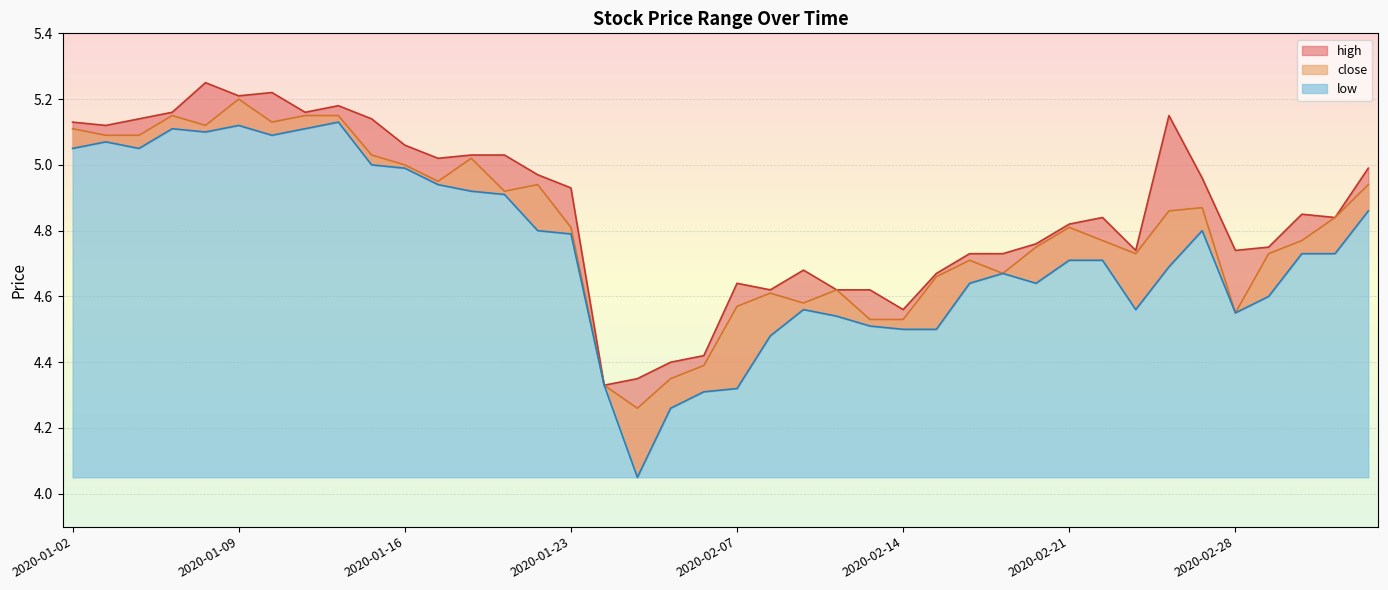

What is the total value across all series at 2020-01-06?

15.3